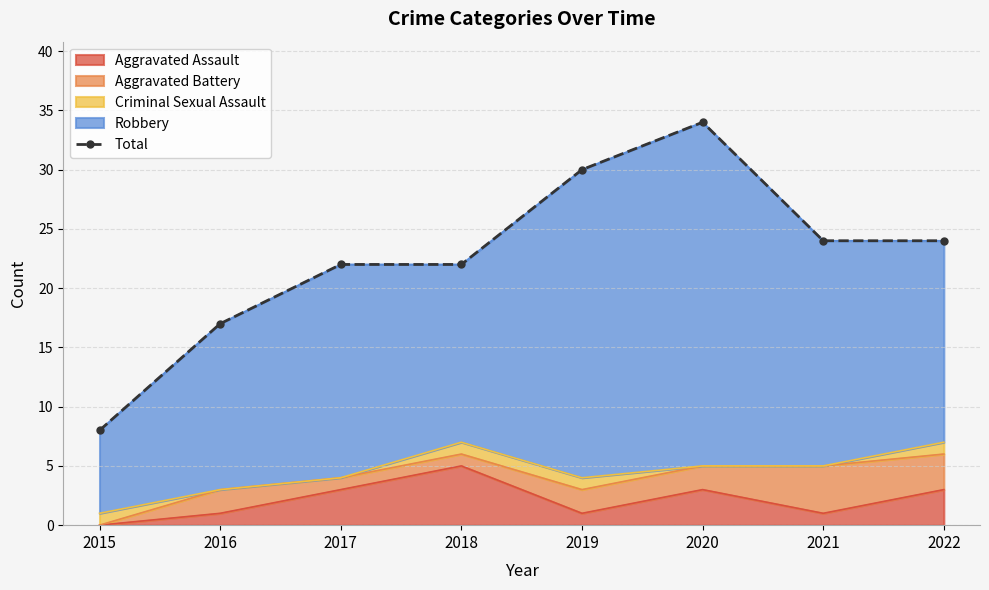

The Aggravated Assault series shows 2 at 2018. True or false?

False